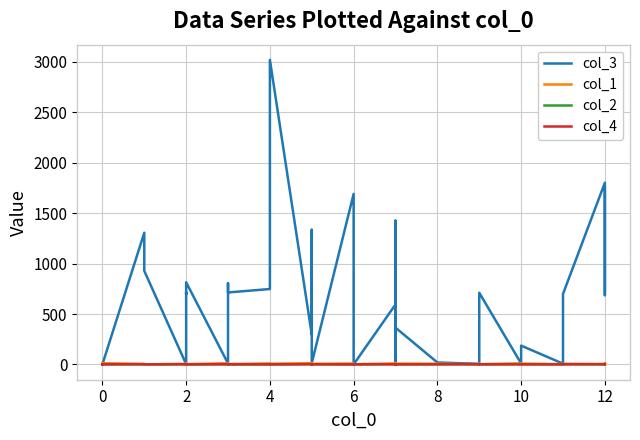

What is the average value of the col_2 series?

2